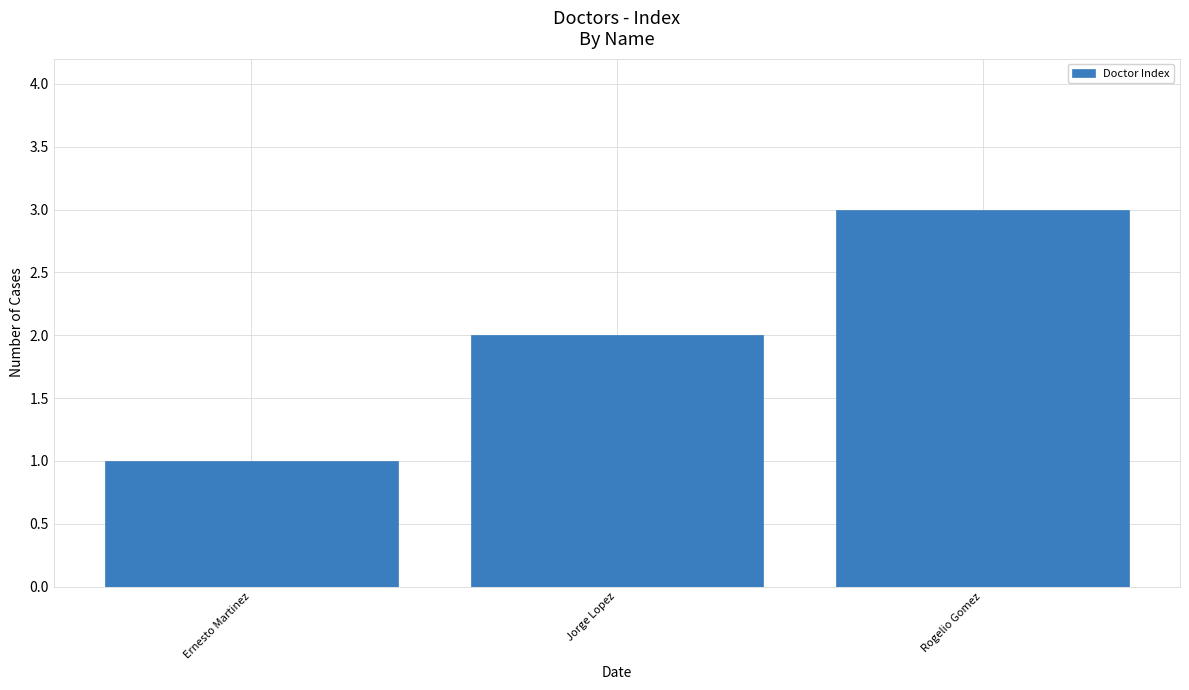

How many bars are there in total?

3